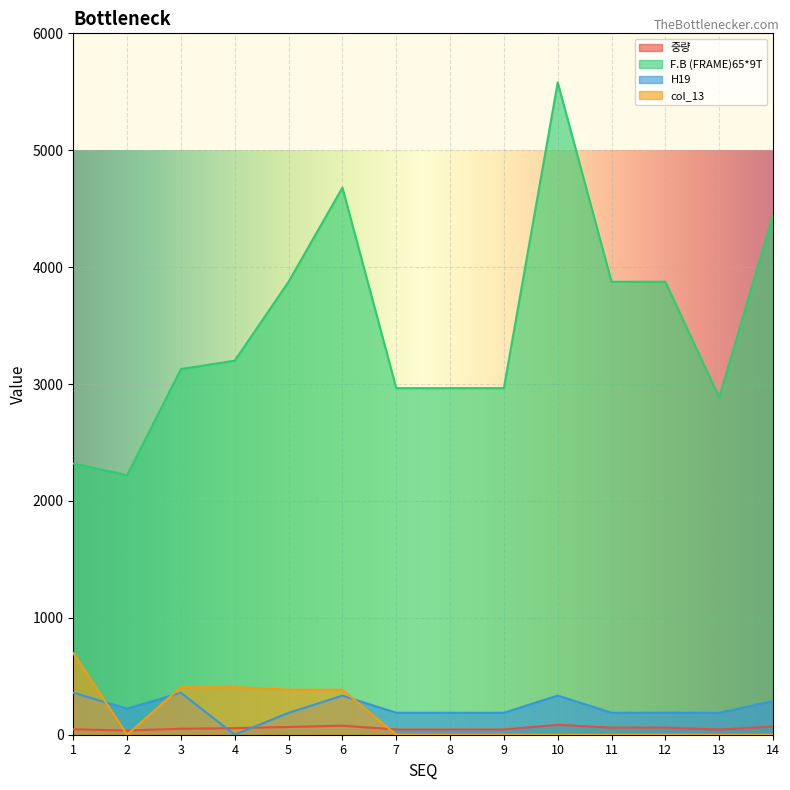

What are all the series names shown in the legend?

중량, F.B (FRAME)65*9T, H19, col_13